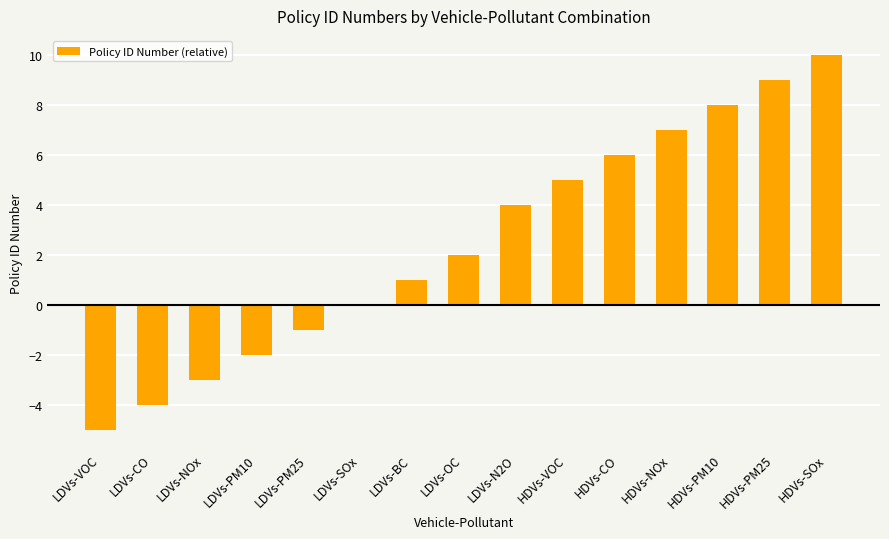

The chart shows a value of 6 at HDVs-PM25. True or false?

False